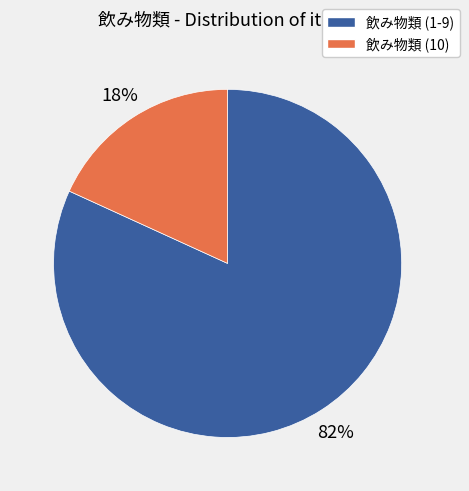

Count the number of slices in the pie.

2